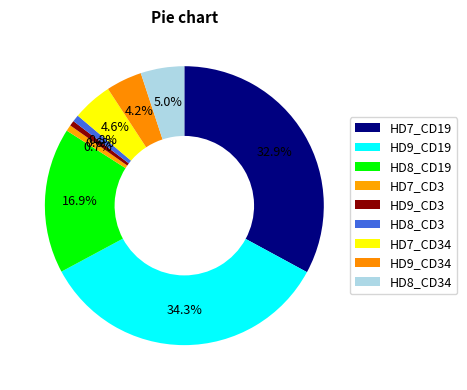

How many slices are in this pie chart?

9